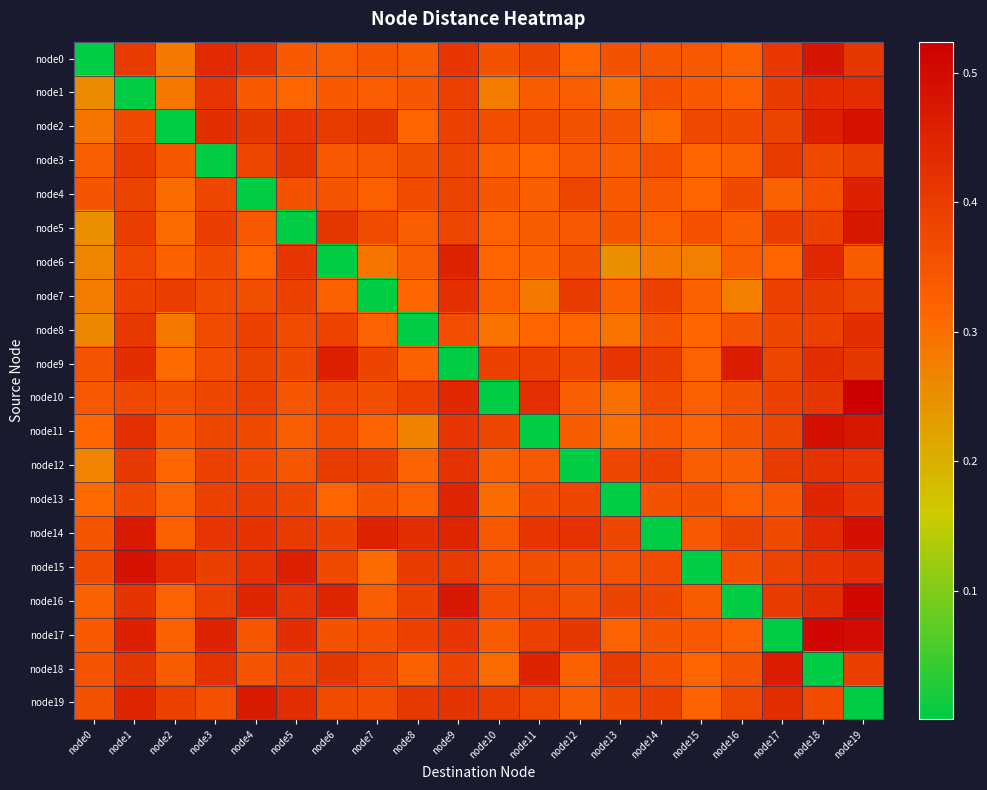

At how many categories does at least one series exceed 0?

20